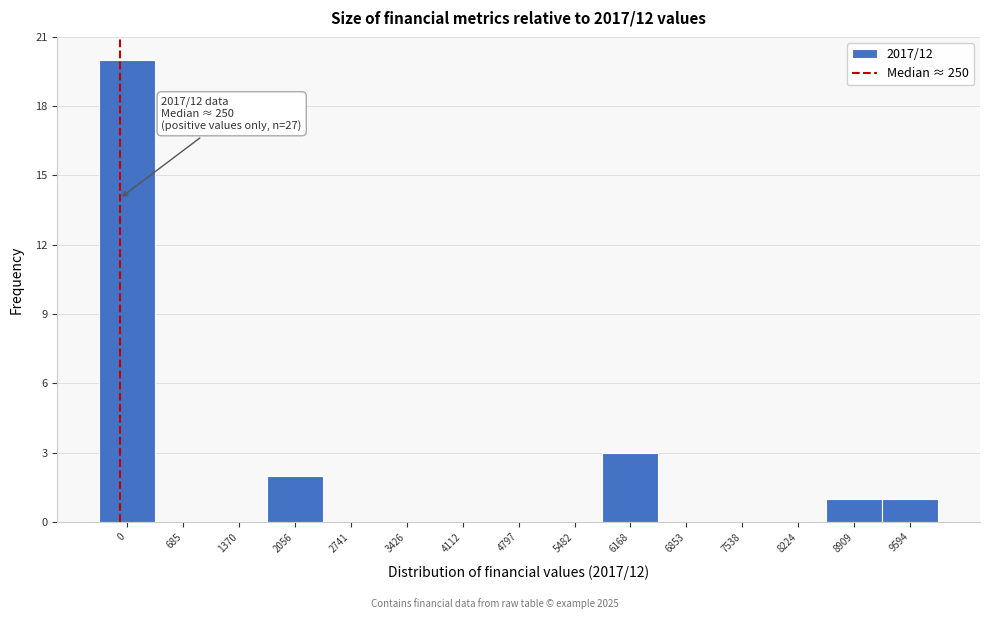

Reading right to left, extract all data points from this chart.

9594=1	8909=1	8224=0	7538=0	6853=0	6168=3	5482=0	4797=0	4112=0	3426=0	2741=0	2056=2	1370=0	685=0	0=20